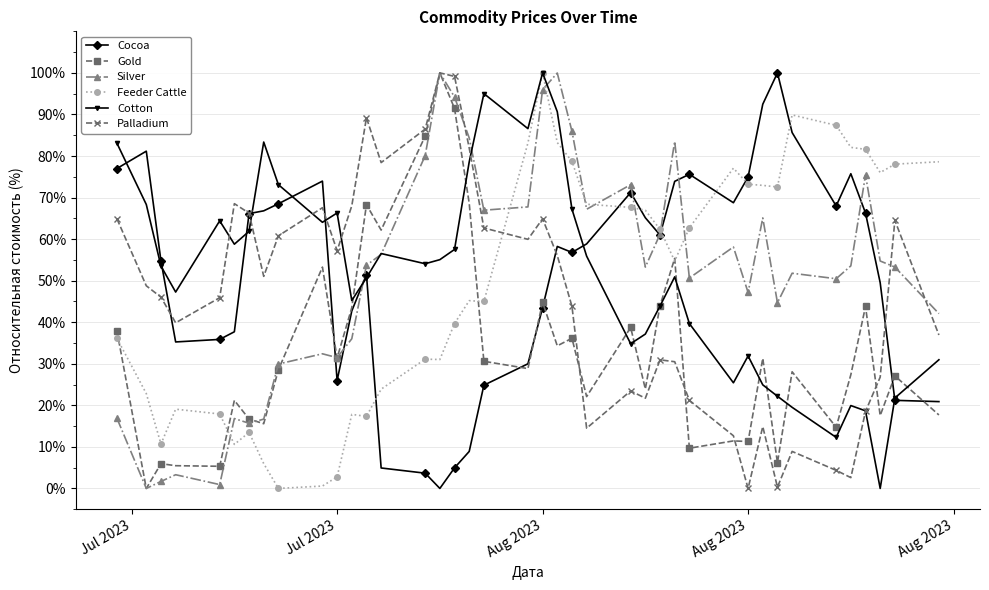

What is the greatest value displayed?

100.0